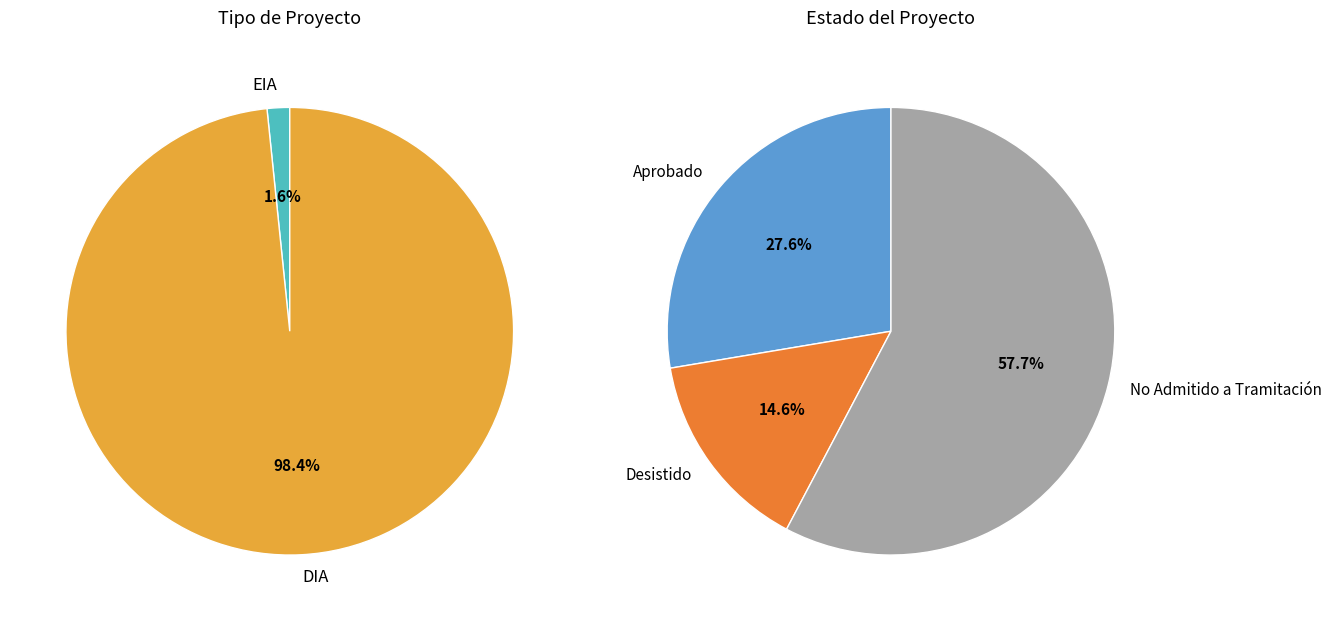

Count the number of slices in the pie.

2